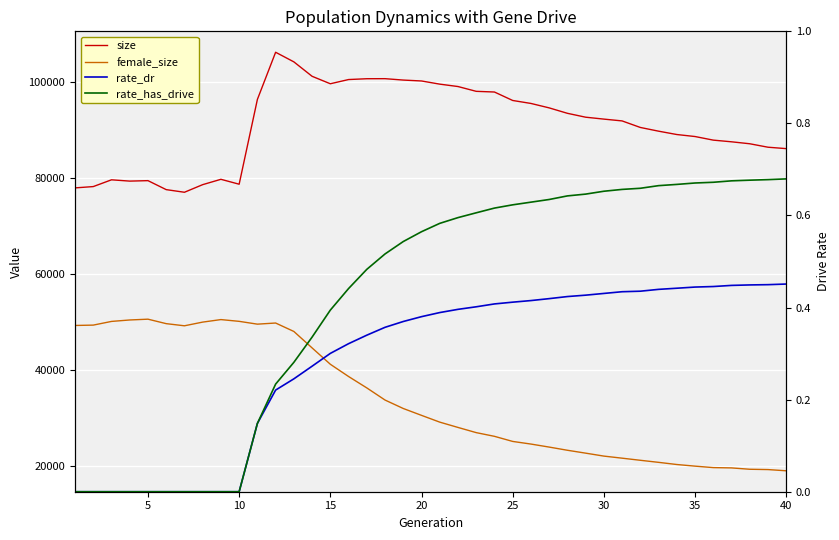

What is the difference between the maximum and minimum values in the female_size series?

31631.0